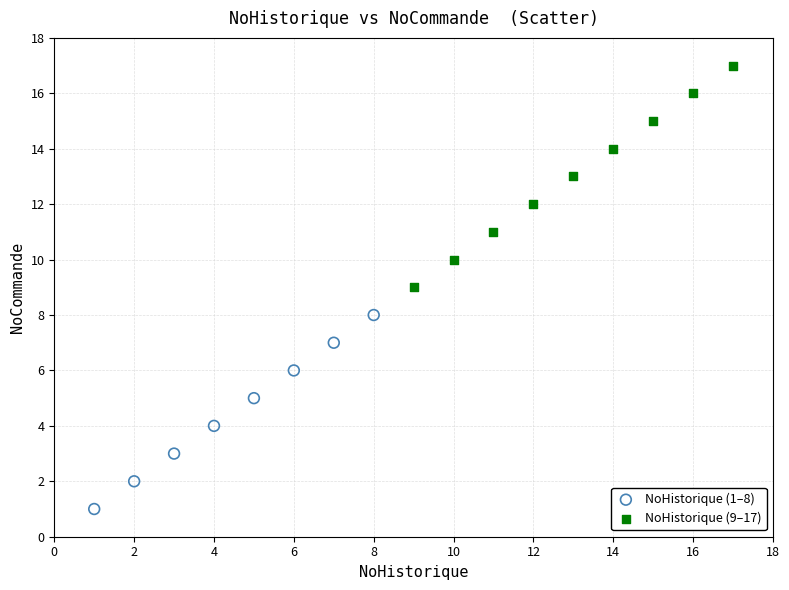

Which series contains the highest Y value?

NoHistorique (9–17)